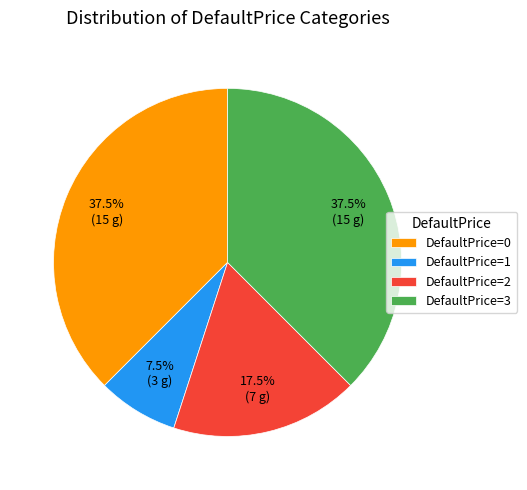

How many slices are in this pie chart?

4